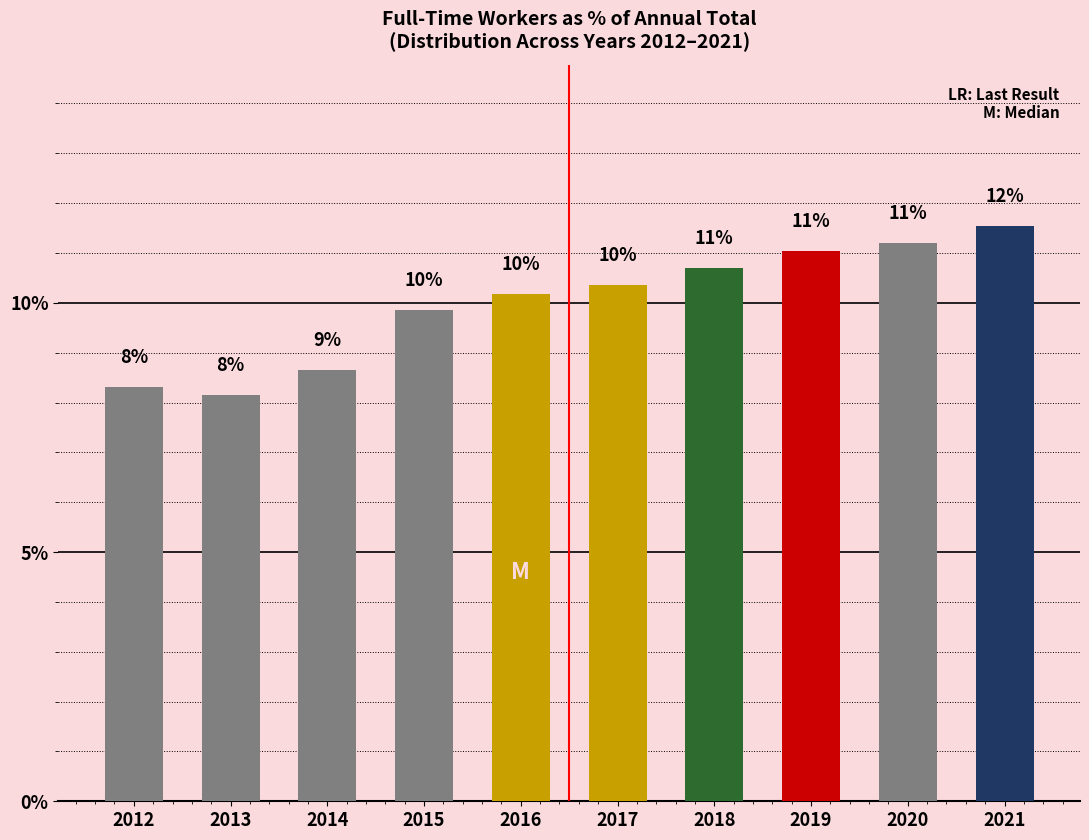

List the labels in order of value, smallest first.

2013, 2012, 2014, 2015, 2016, 2017, 2018, 2019, 2020, 2021